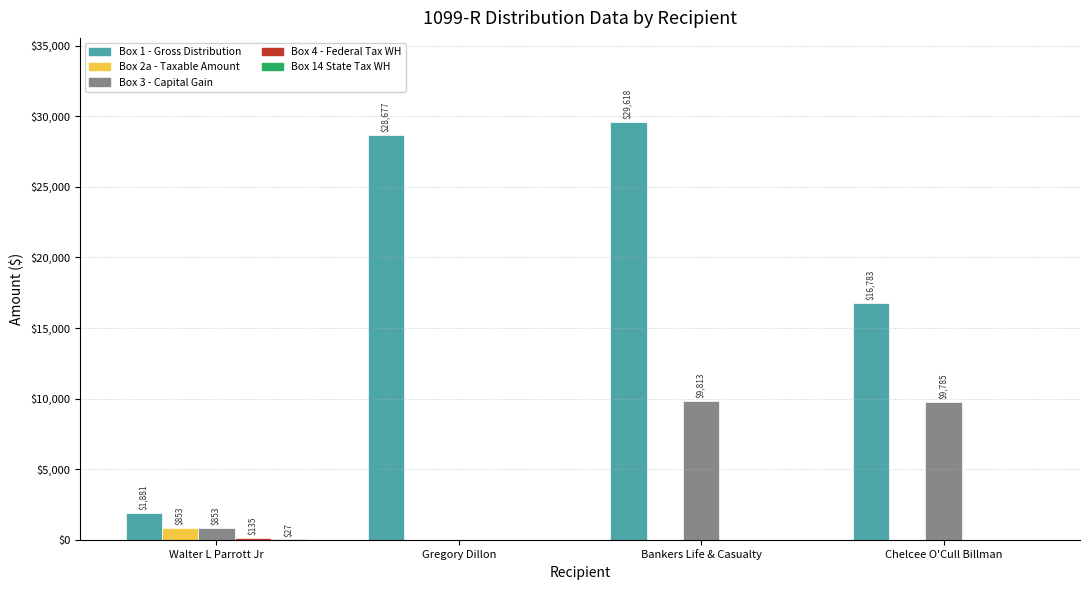

How many data points does each series have?

4